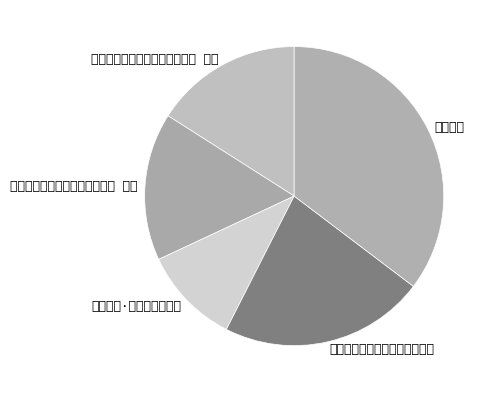

The 初春湖上访顾始馀因留信宿二首 其二 slice represents 10% of the pie. True or false?

False